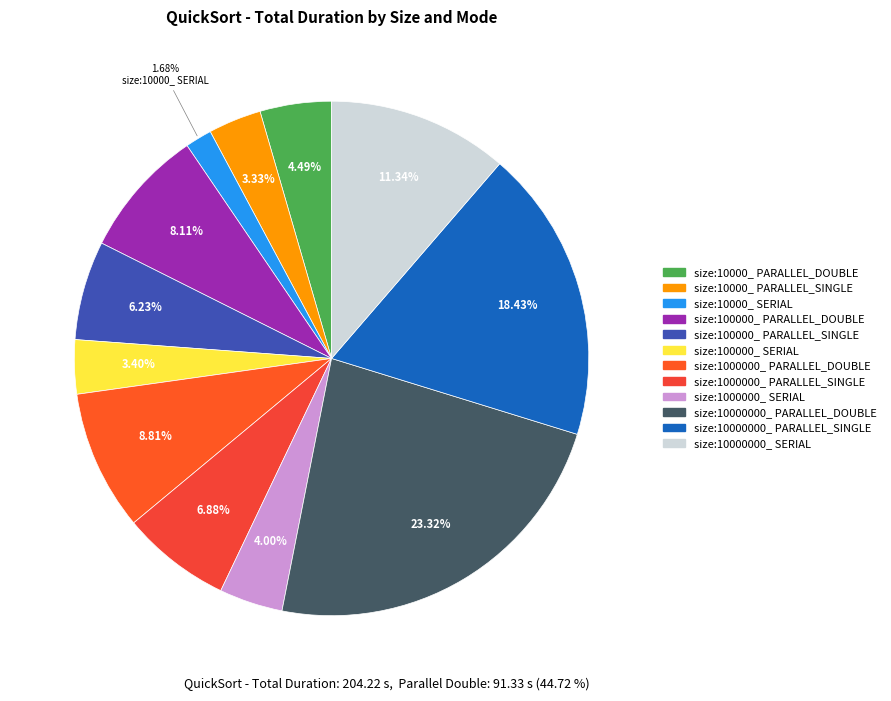

What is the largest slice in the pie chart?

size:10000000_ PARALLEL_DOUBLE